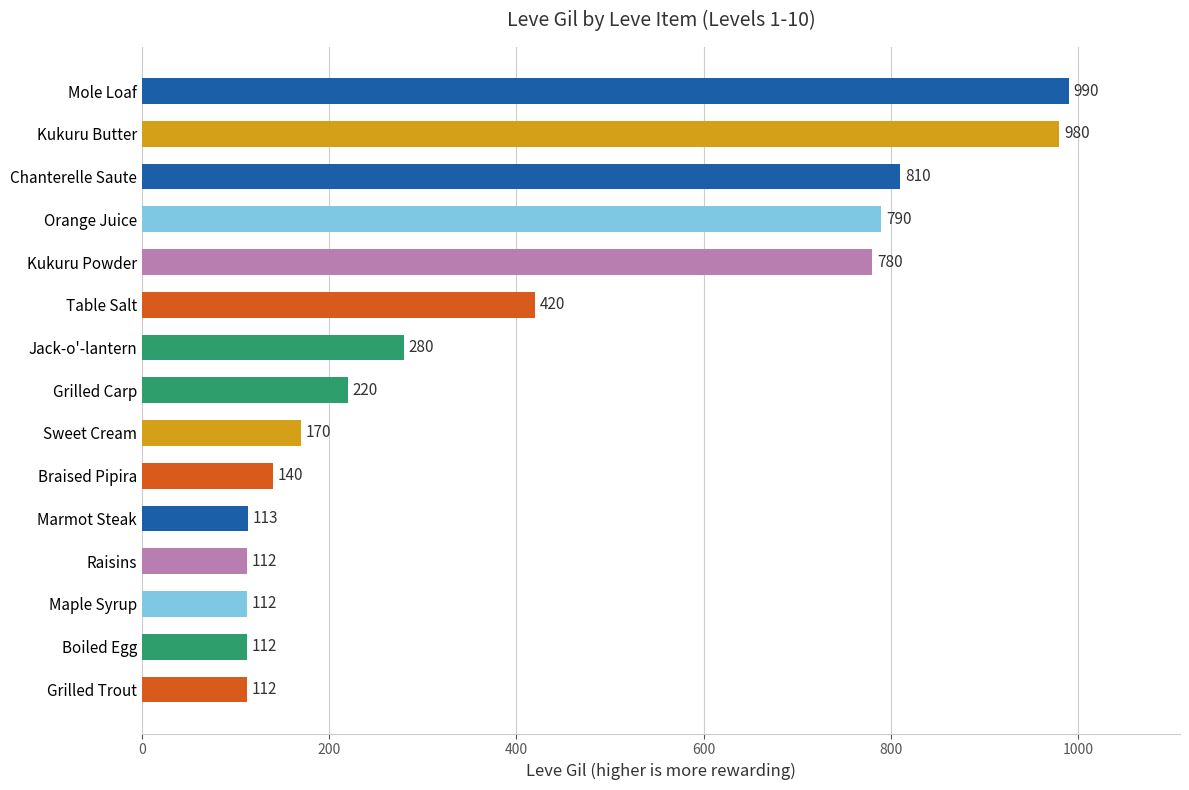

What is the difference between the maximum and second lowest values?

878